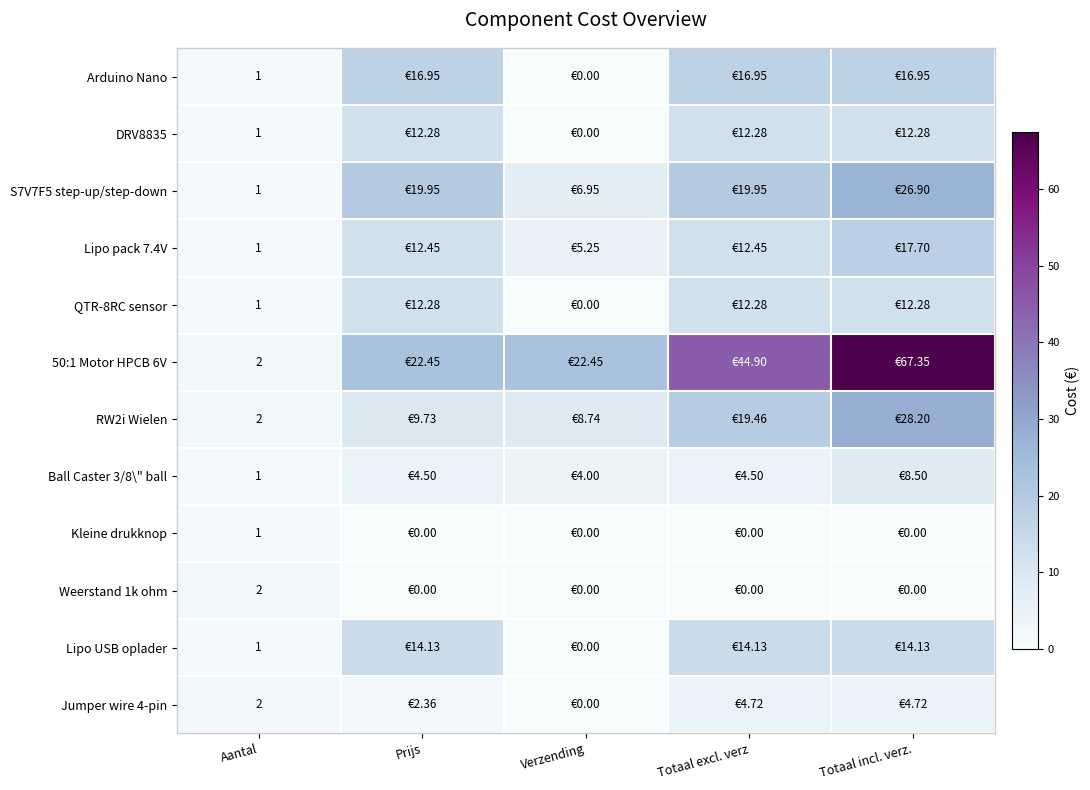

At which category is the sum across all series the highest?

Totaal incl. verz.